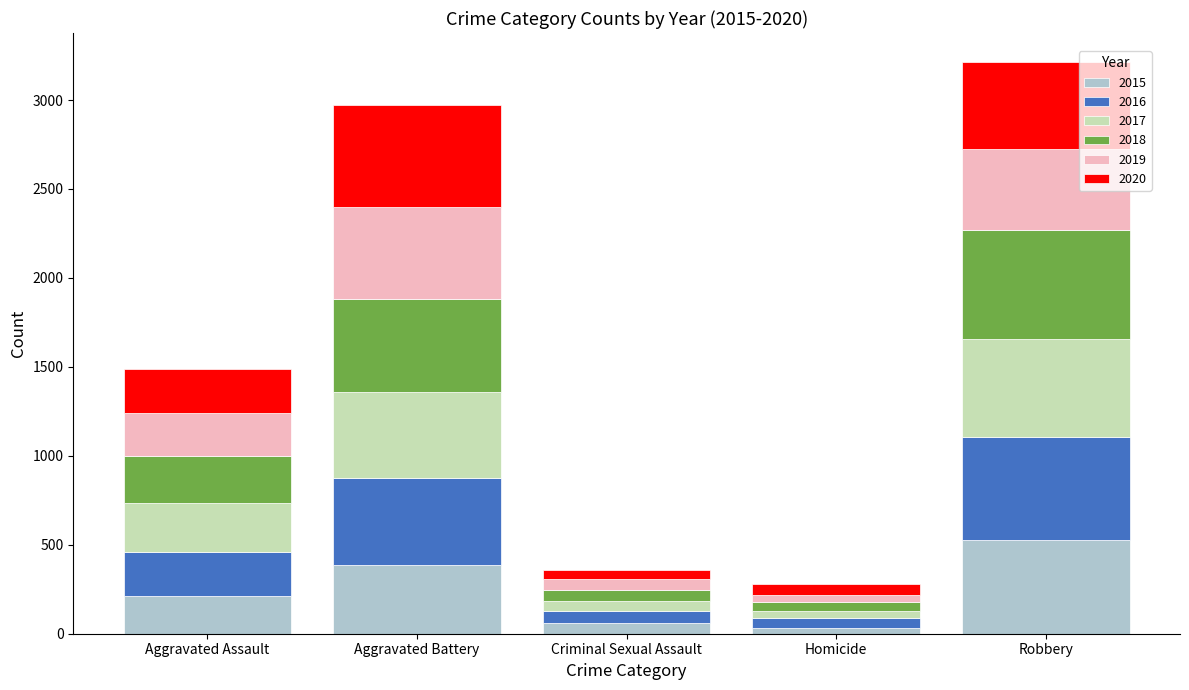

Which category has the highest value in the 2015 series?

Robbery